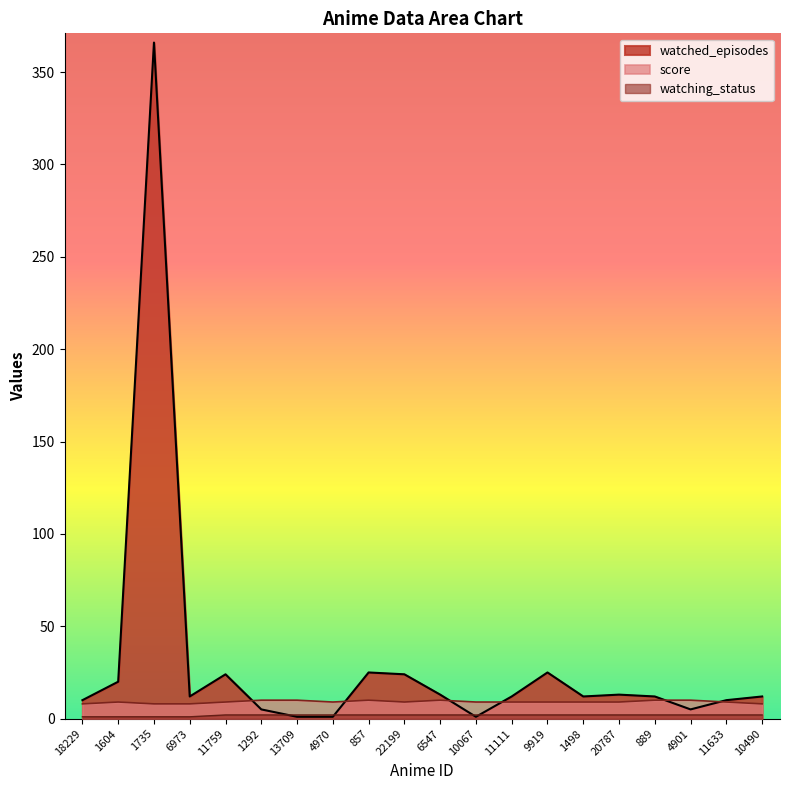

Where is watching_status nearest to the value 1?

18229